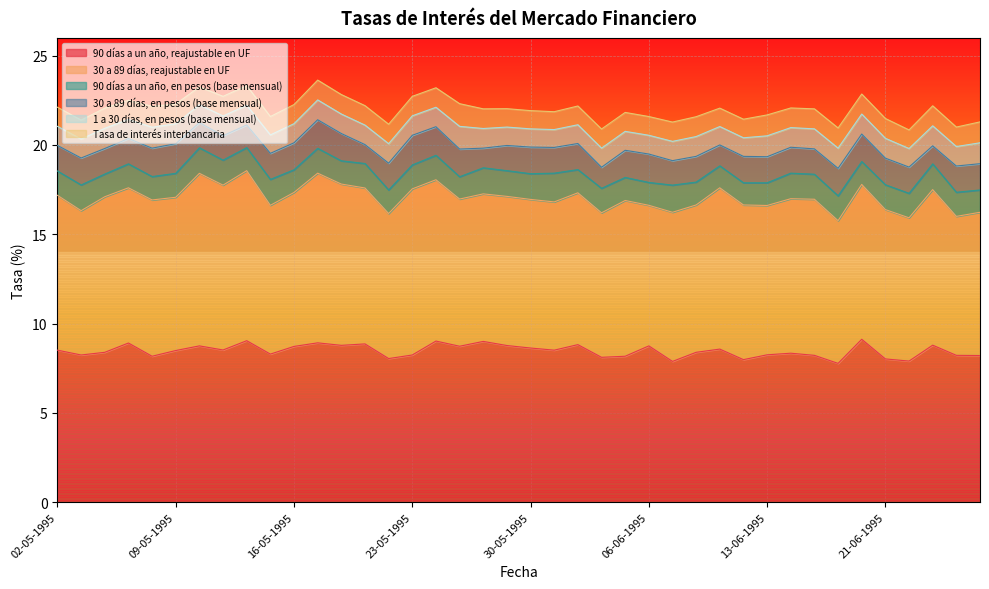

What is the sum of the 90 días a un año, reajustable en UF values at 18-05-1995 and 07-06-1995?

16.7